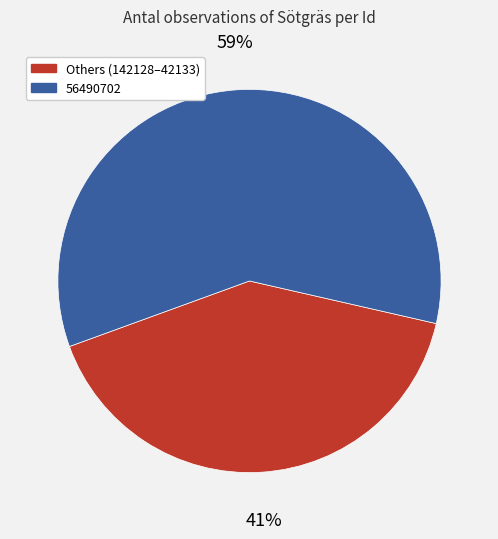

To the nearest percent, what is the average slice percentage?

50%